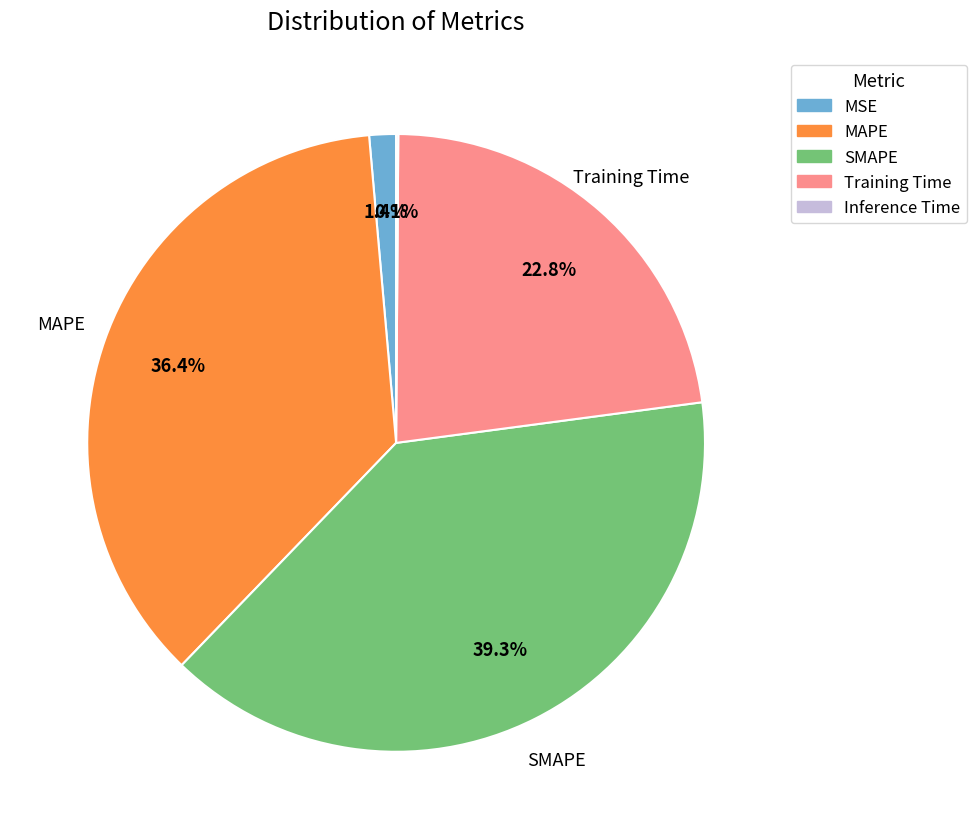

Which slice is the largest?

SMAPE